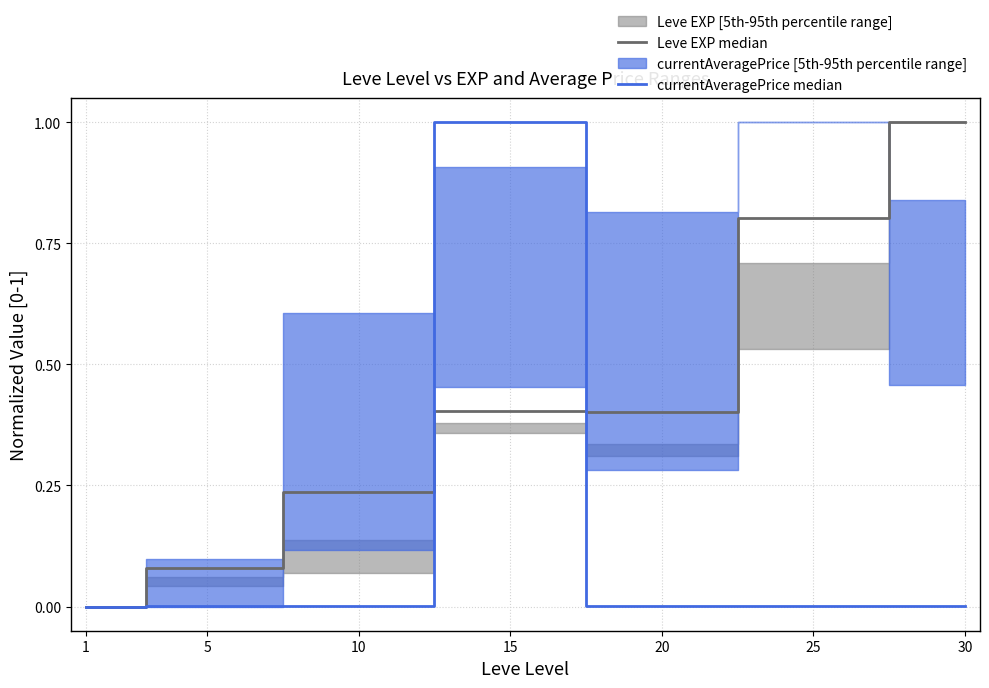

Reading left to right, what are all the values shown in this chart?

Leve EXP median: 1=0.0	5=0.1	10=0.2	15=0.4	20=0.4	25=0.8	30=1.0
currentAveragePrice median: 1=0.0	5=0.0	10=0.0	15=1.0	20=0.0	25=0.0	30=0.0